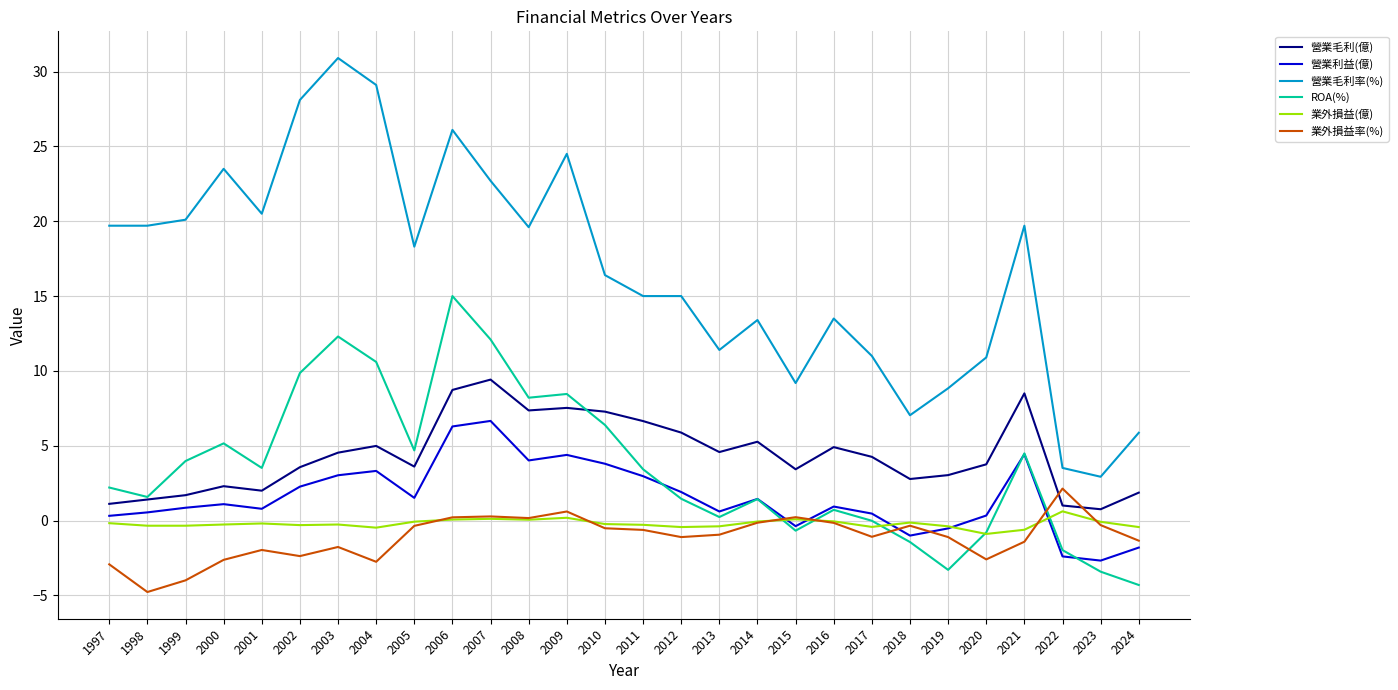

Where does the ROA(%) series first go above 3?

1999